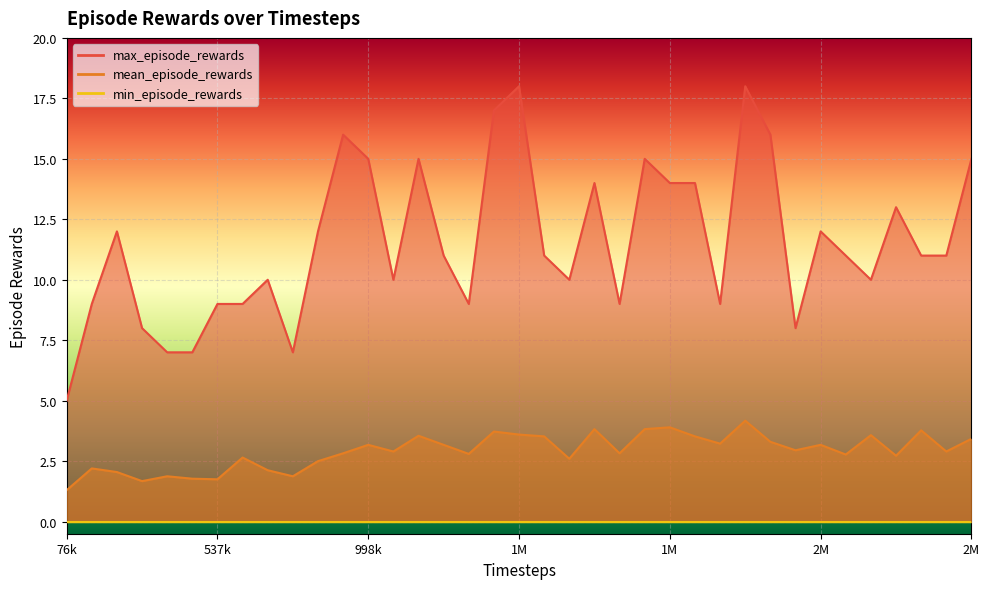

List the labels in order of max_episode_rewards value, largest first.

1459200, 2150400, 1382400, 921600, 2227200, 998400, 1152000, 1843200, 2841600, 1689600, 1920000, 1996800, 2611200, 230400, 844800, 2380800, 1228800, 1536000, 2457600, 2688000, 2764800, 691200, 1075200, 1612800, 2534400, 153600, 537600, 614400, 1305600, 1766400, 2073600, 307200, 2304000, 384000, 460800, 768000, 76800